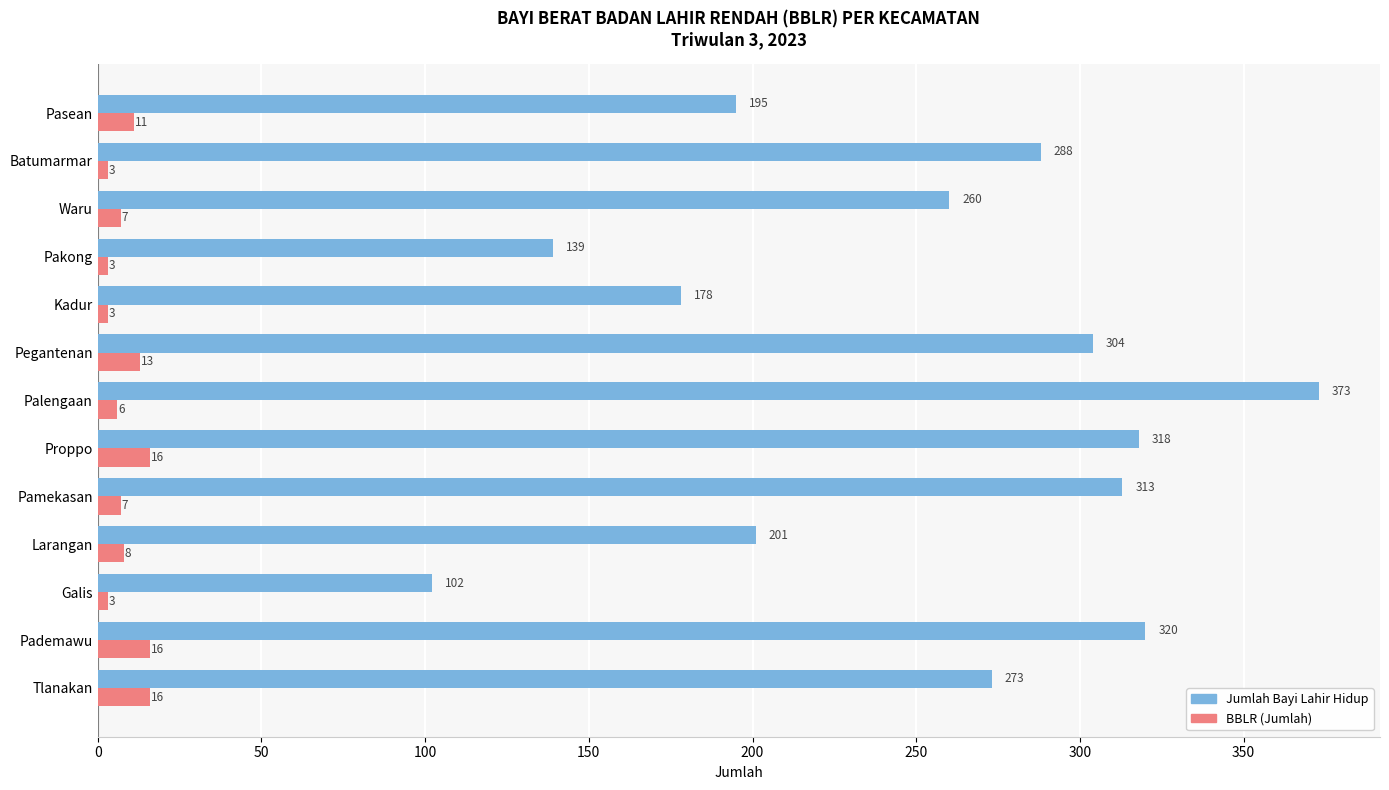

What is the difference between the second highest and minimum values in the Jumlah Bayi Lahir Hidup series?

218